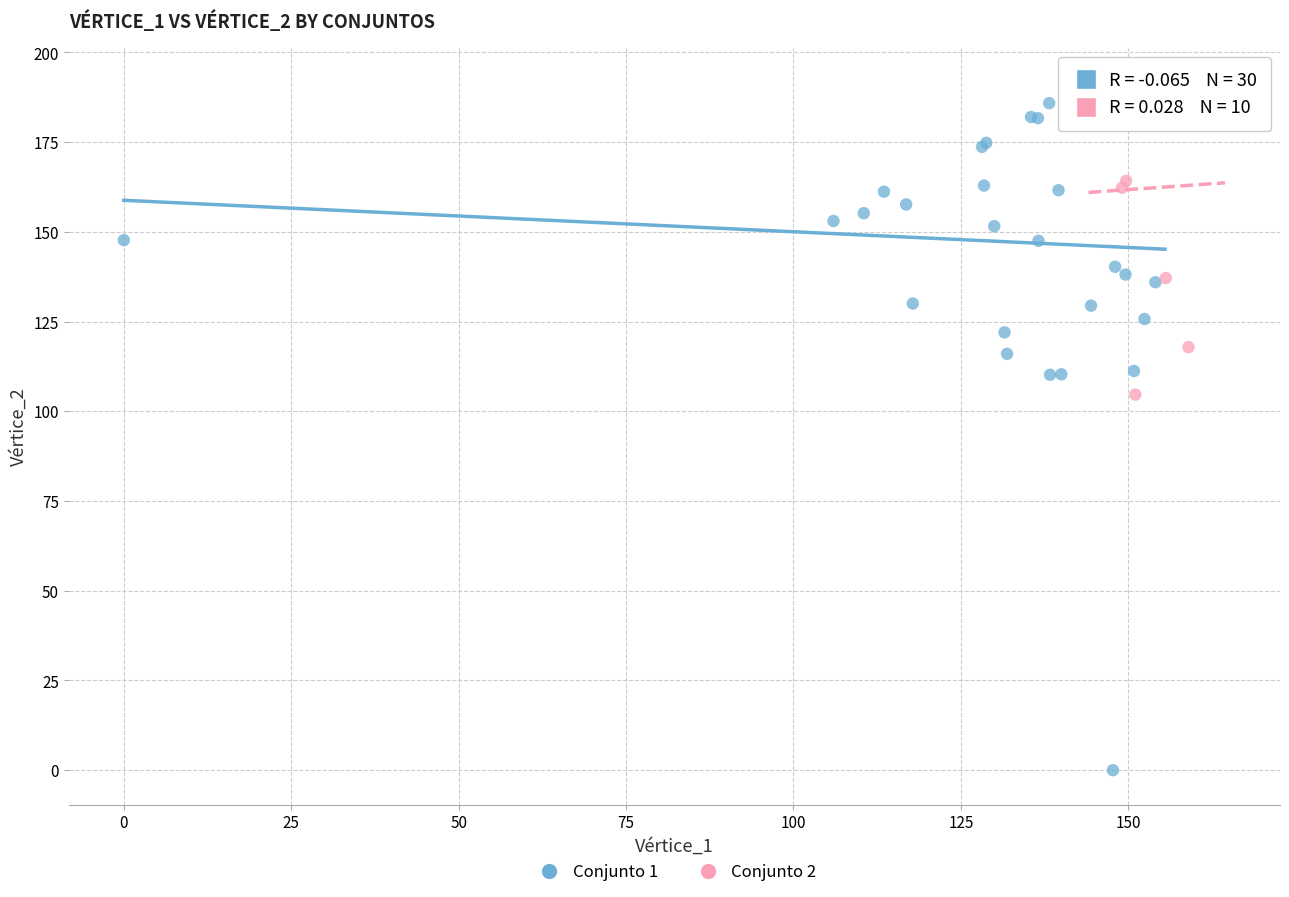

Which series has the largest Y range (max minus min)?

Conjunto 1